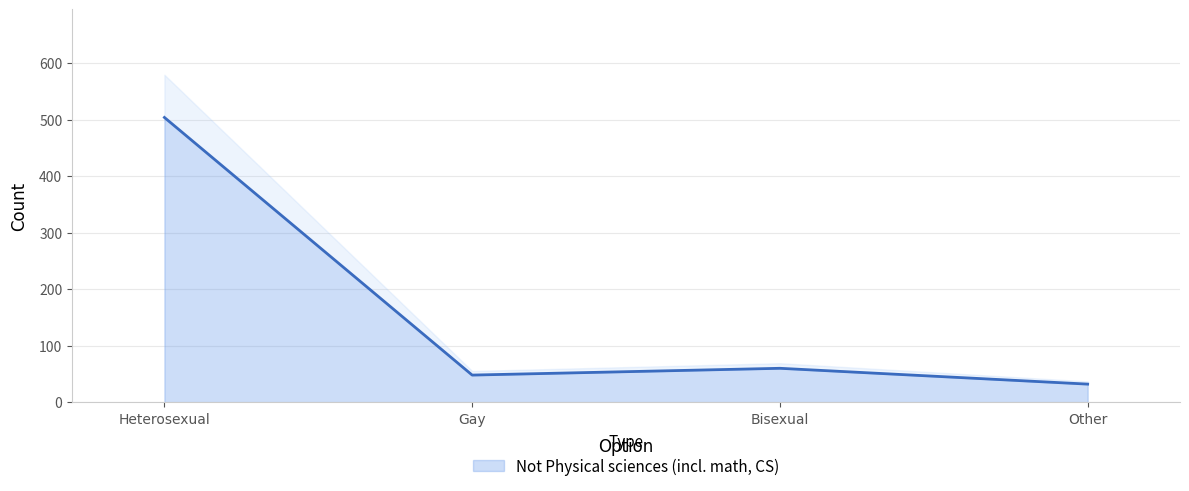

True or false: there are more than 1 points higher than both neighbors.

False